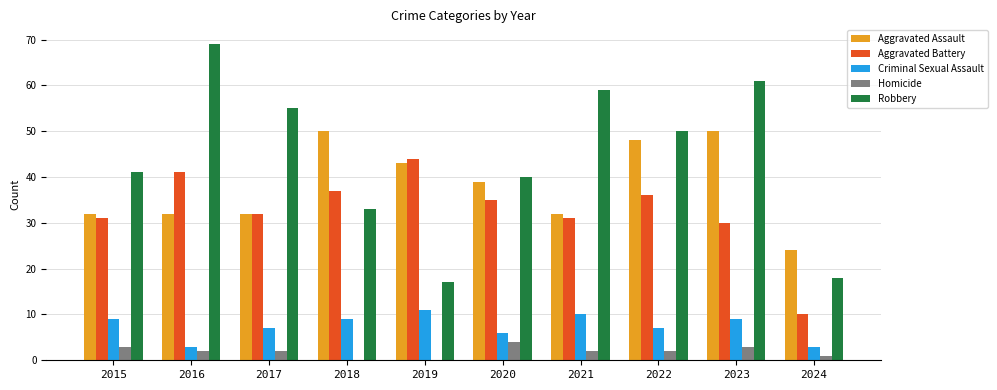

Which category has the highest value across all series?

2016